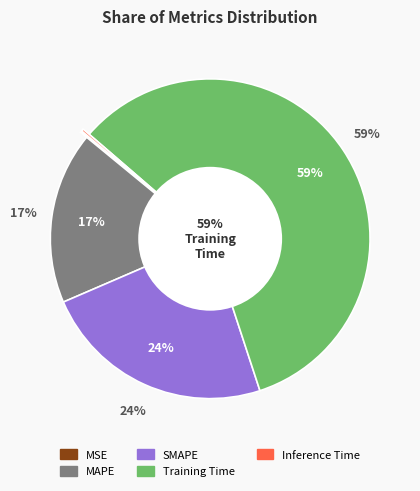

Which category has the biggest portion of the pie?

Training Time